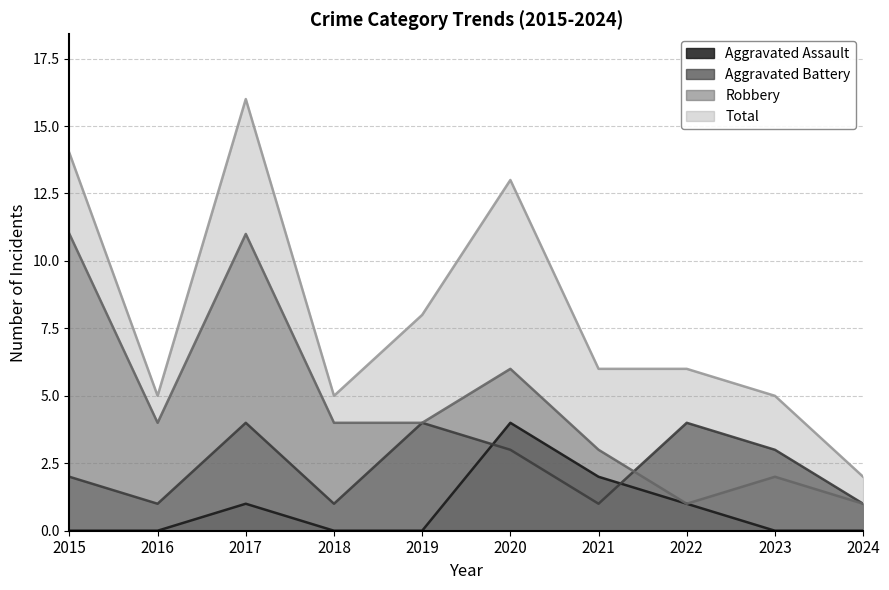

Reading left to right, what are all the values shown in this chart?

Aggravated Assault: 0	0	1	0	0	4	2	1	0	0
Aggravated Battery: 2	1	4	1	4	3	1	4	3	1
Robbery: 11	4	11	4	4	6	3	1	2	1
Total: 14	5	16	5	8	13	6	6	5	2